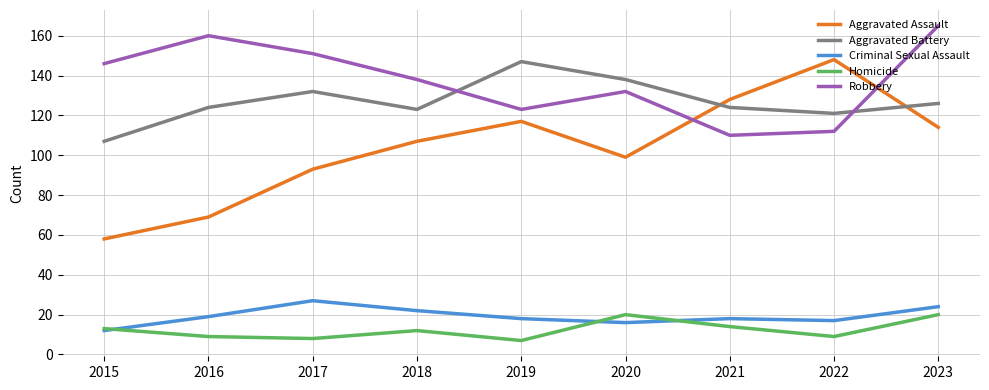

What is the sum of all Criminal Sexual Assault values?

173